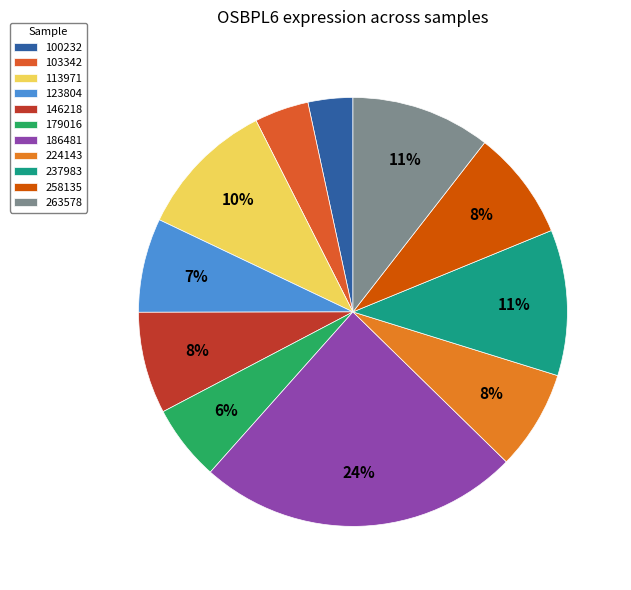

Which category has the smallest portion of the pie?

100232